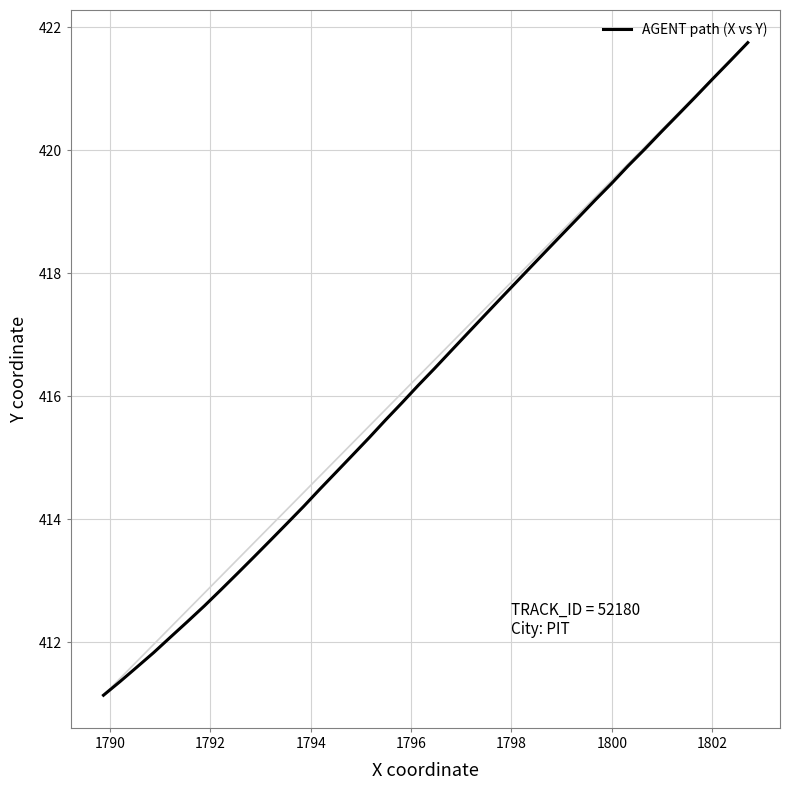

The chart shows a value of 618.2 at 1802. True or false?

False